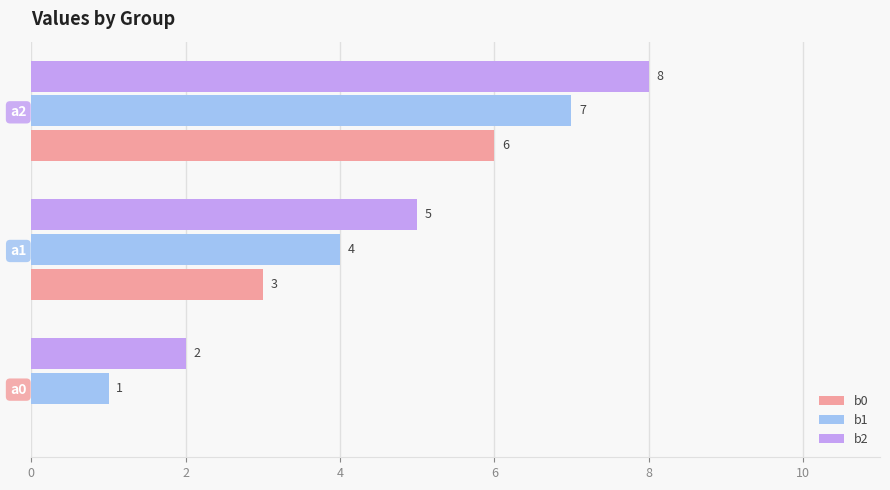

Is the value of b1 at a1 greater than the value of b2 at a1?

No